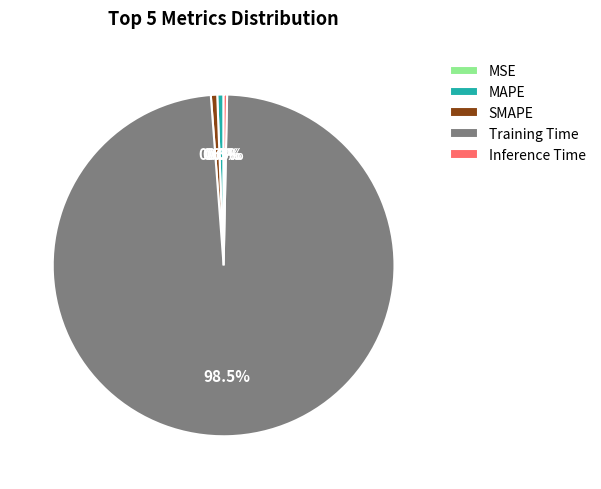

To the nearest percent, what is the average slice percentage?

20%